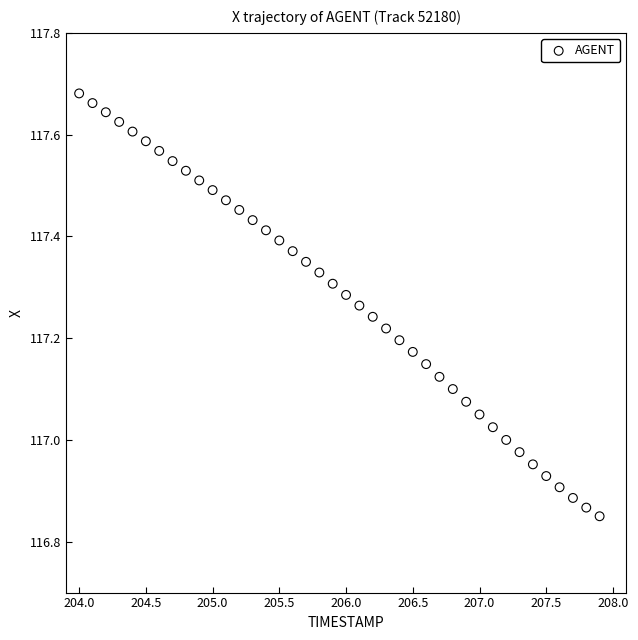

What is the range of Y values (max minus min)?

0.8